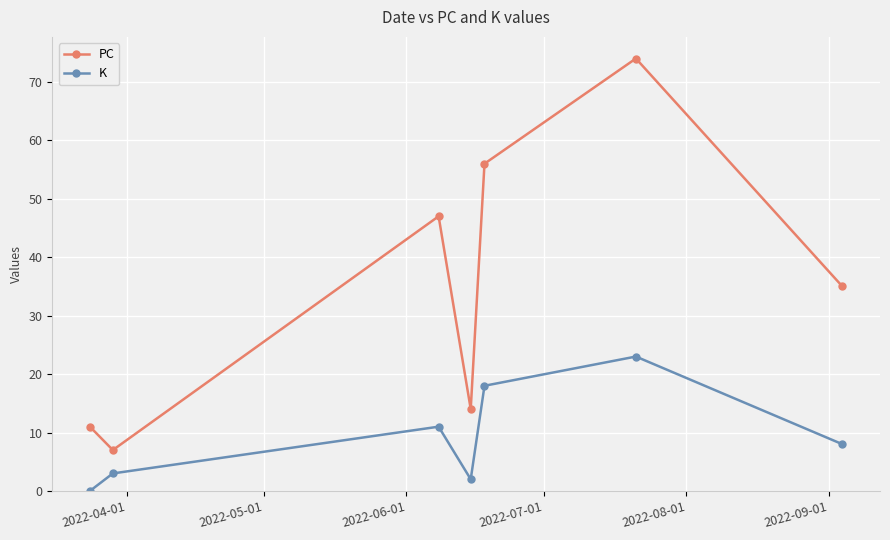

List the series in order of their overall mean, highest first.

PC, K